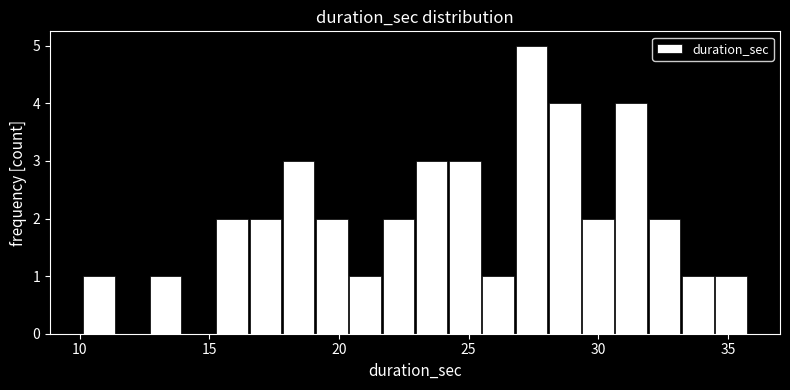

Around what value on the x-axis is the tallest bar? Give the approximate position of its centre, as read against the axis.

27.5